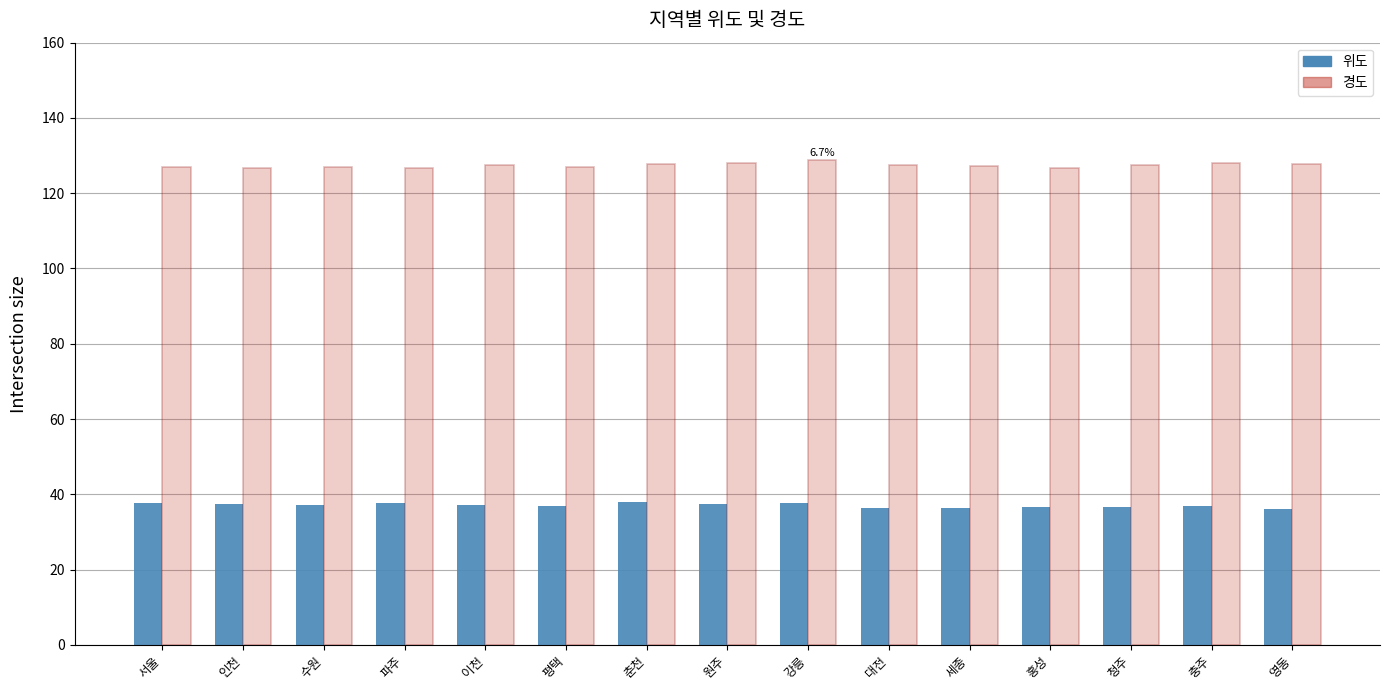

What is the total value across all series at 충주?

164.9